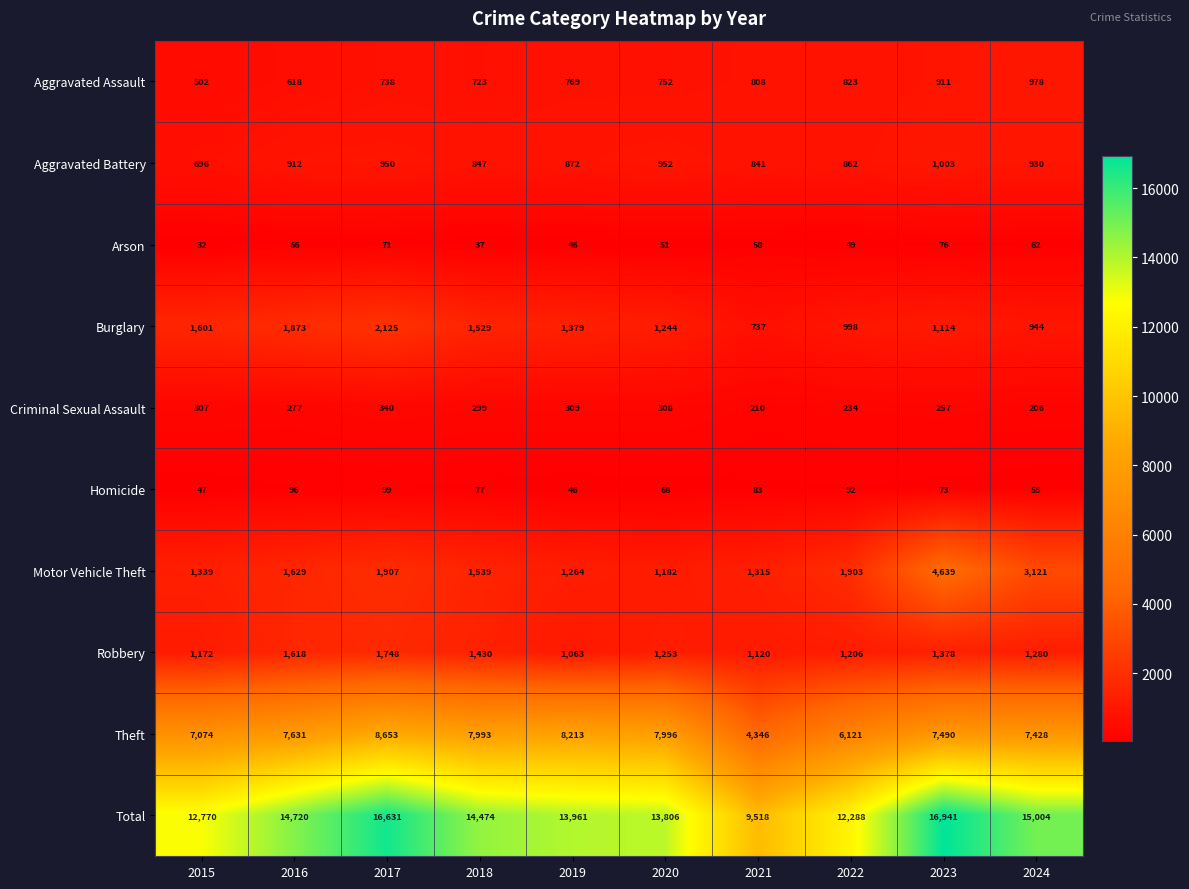

Where is Criminal Sexual Assault nearest to the value 273?

2016